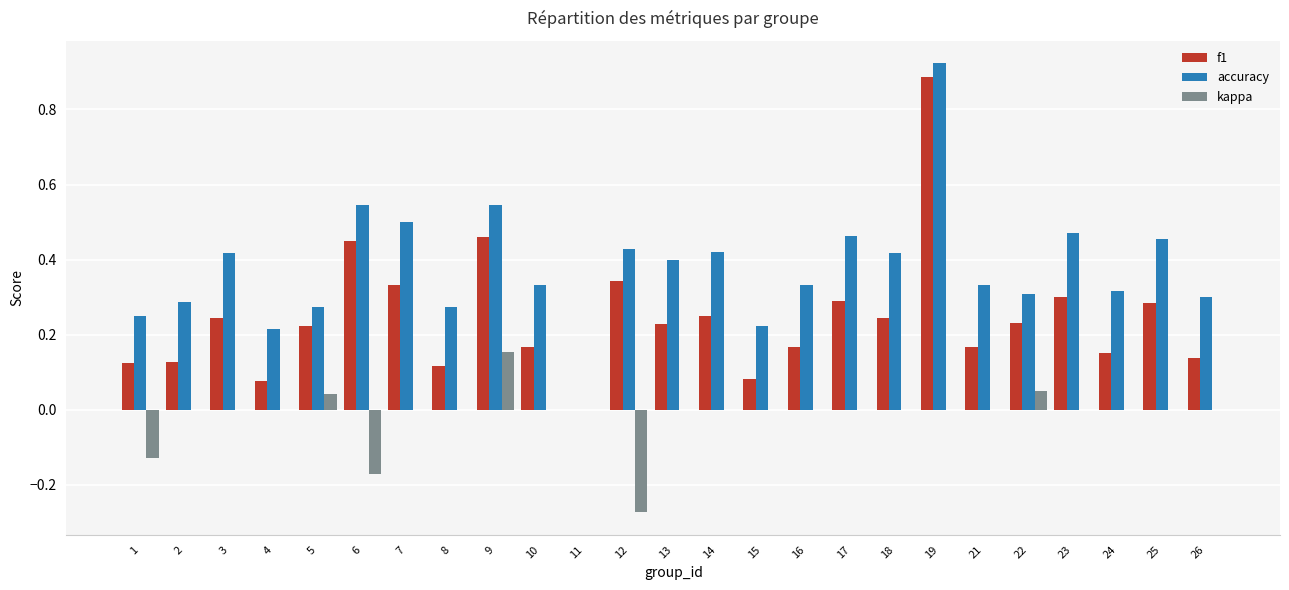

At which category is the sum across all series the highest?

19